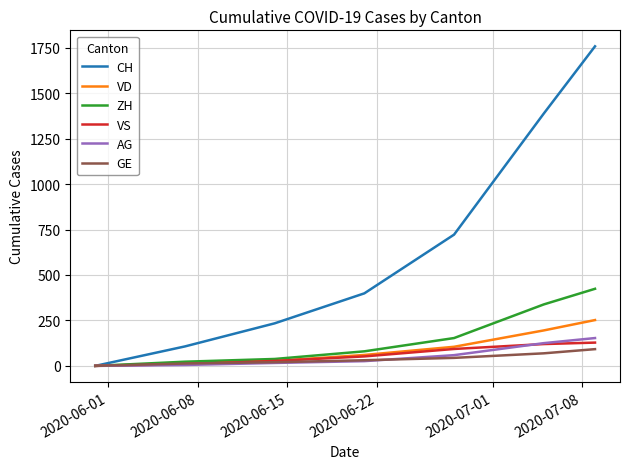

How many values in the VS series are below 52?

3